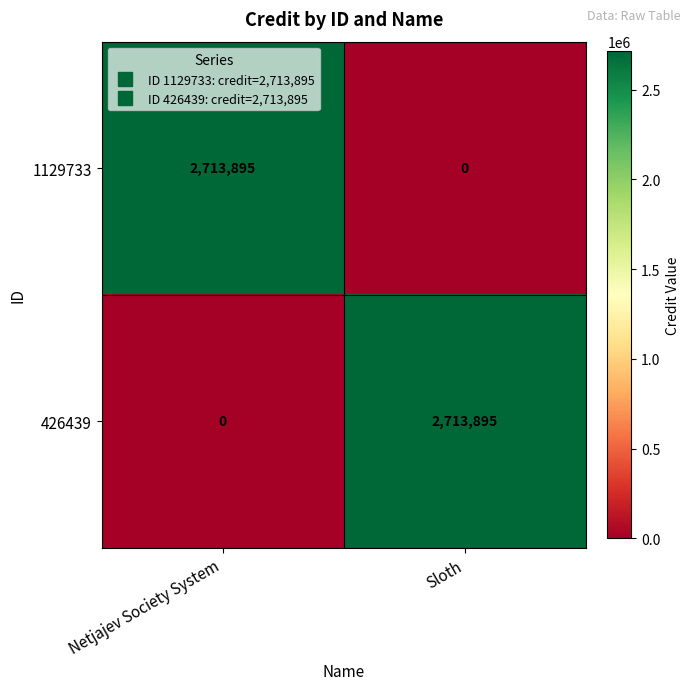

Which category has the lowest value in the 1129733 series?

Sloth